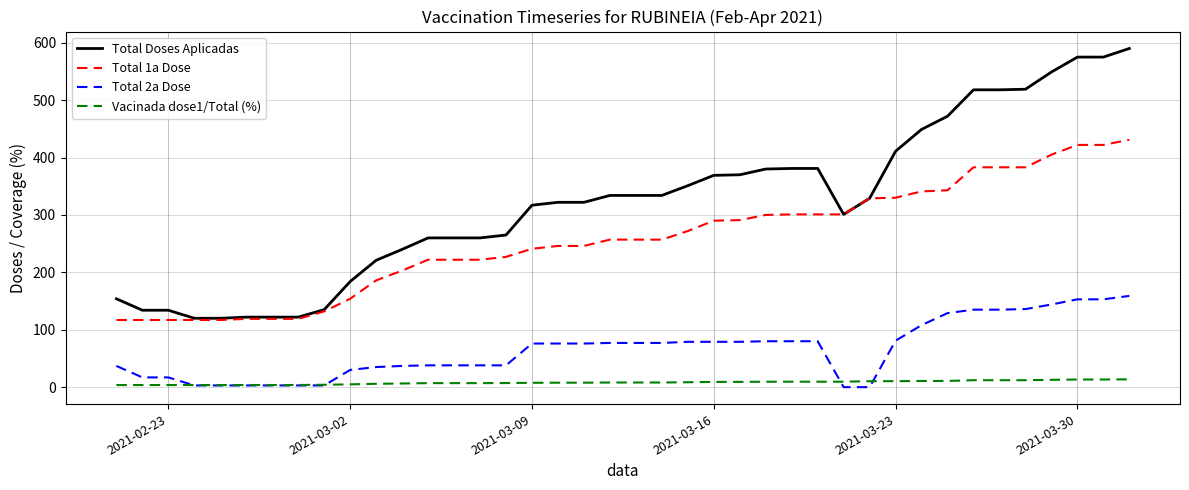

Which series has the widest spread of values?

Total Doses Aplicadas